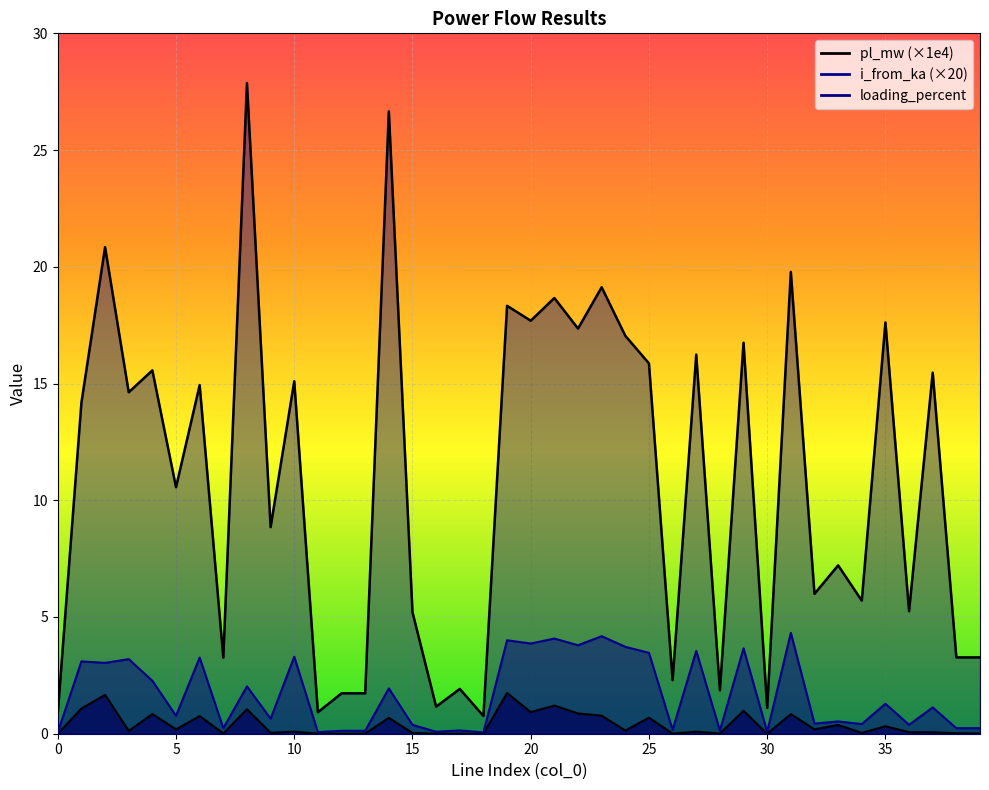

At which category is the sum across all series the highest?

8